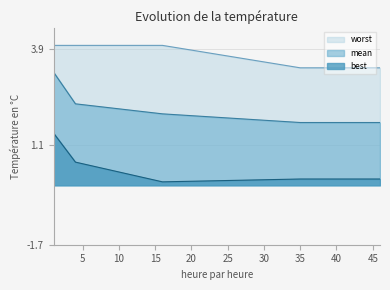

What is the value of the worst point at the 15th from the left?

3.4